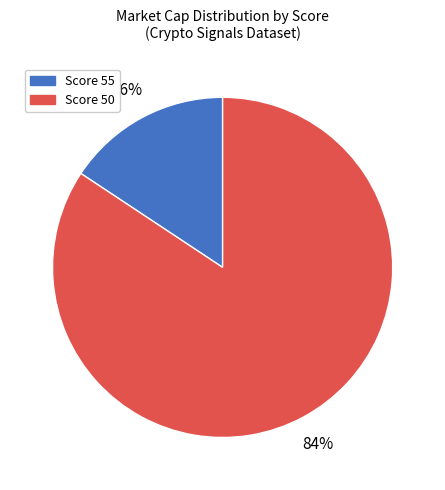

Count the number of slices in the pie.

2